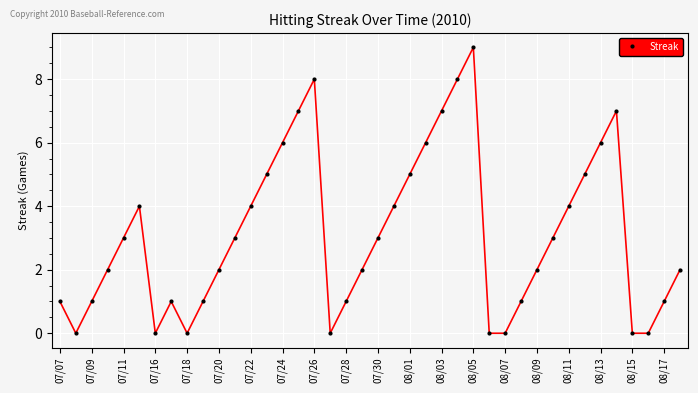

What is the average value?

3